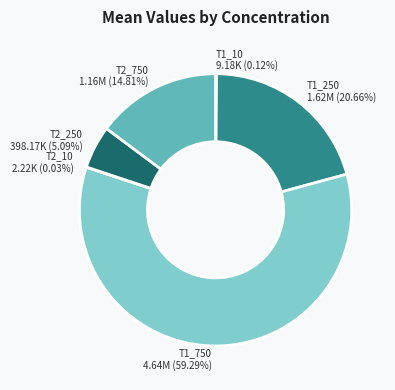

Which has a higher value, T2_250 or T2_750?

T2_750